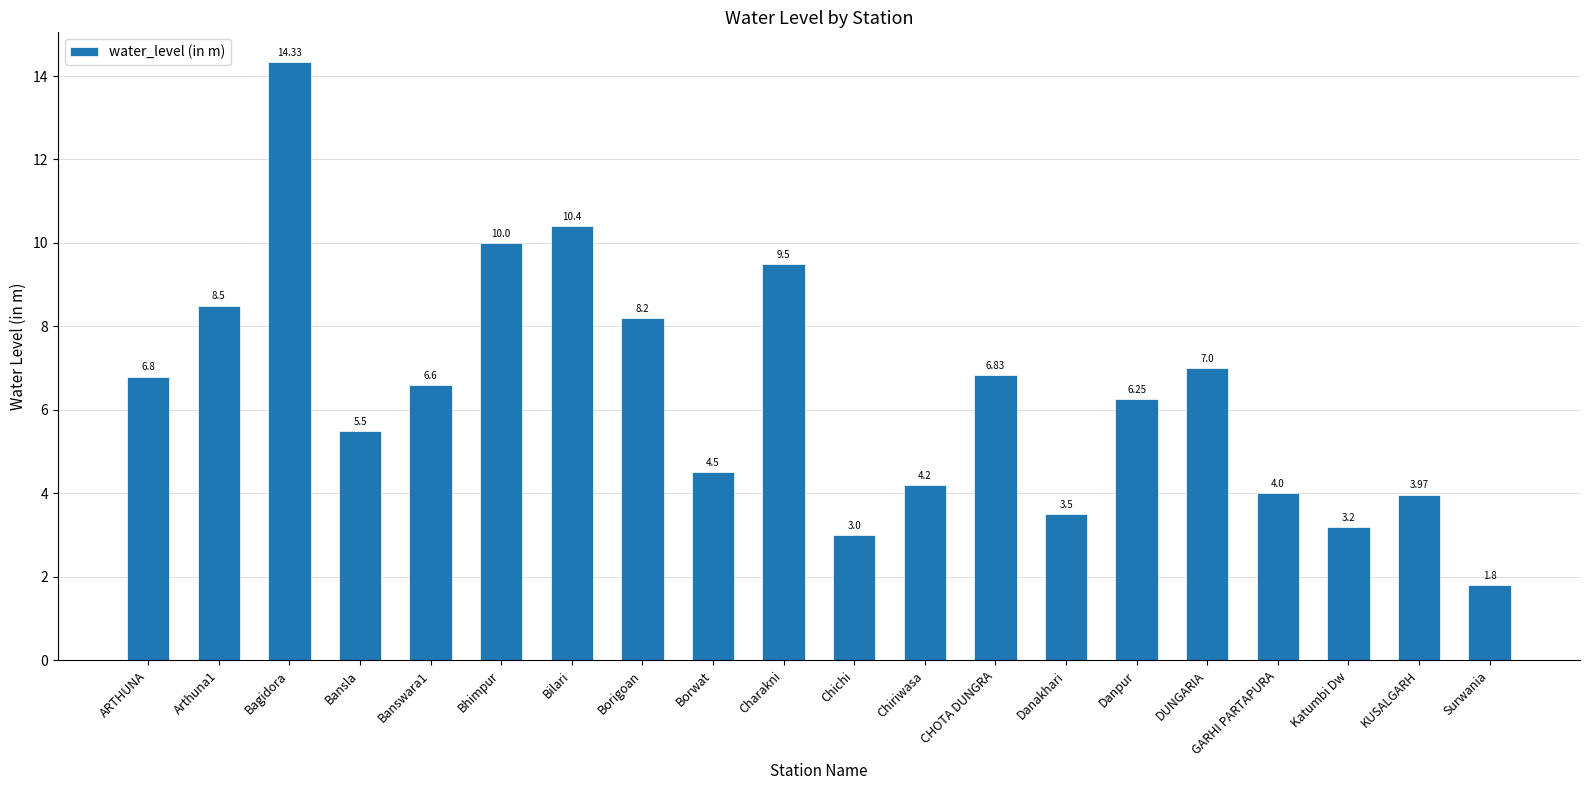

Which label corresponds to the largest value in the chart?

Bagidora